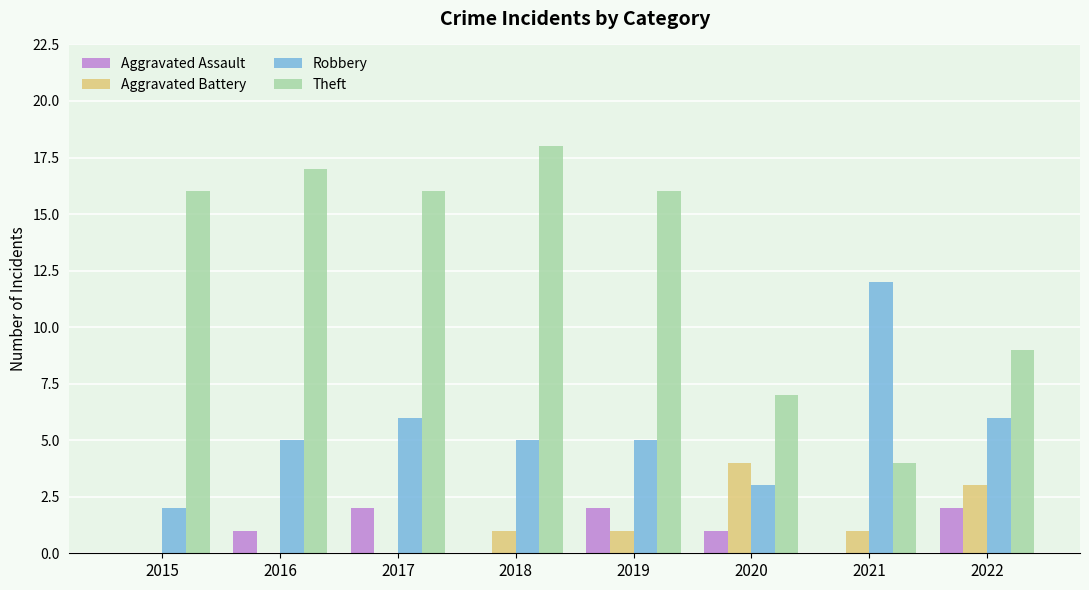

Between 2017 and 2021, which series saw the biggest shift?

Theft